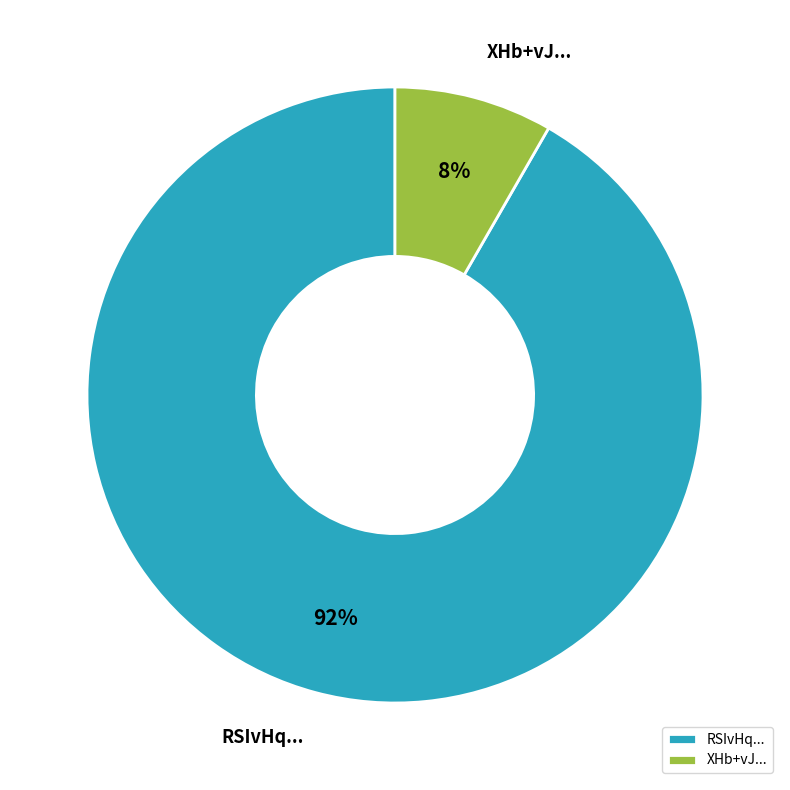

Does any single category account for the majority?

Yes